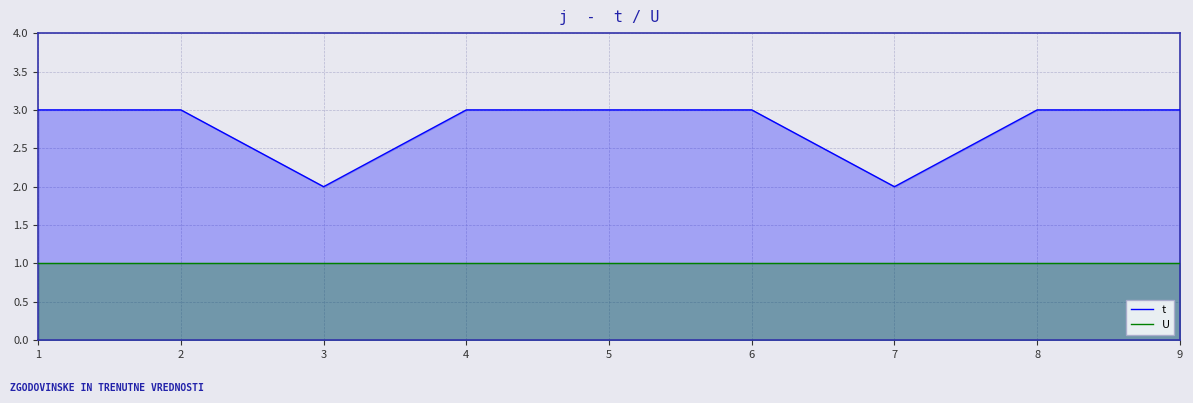

What is the total value across all series at 3?

3